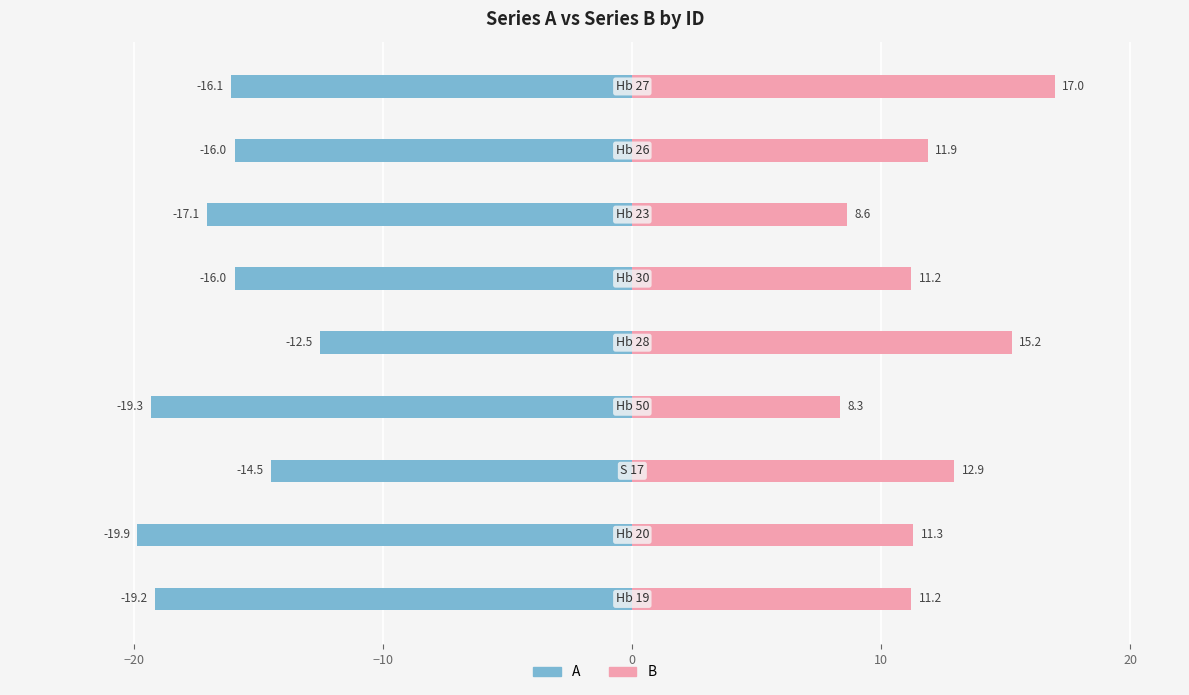

What is the minimum value for A?

-19.9